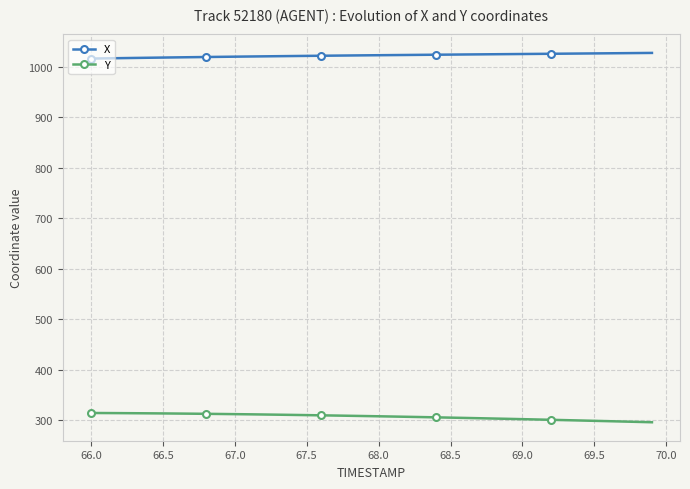

What is the average value of the X series?

1022.3